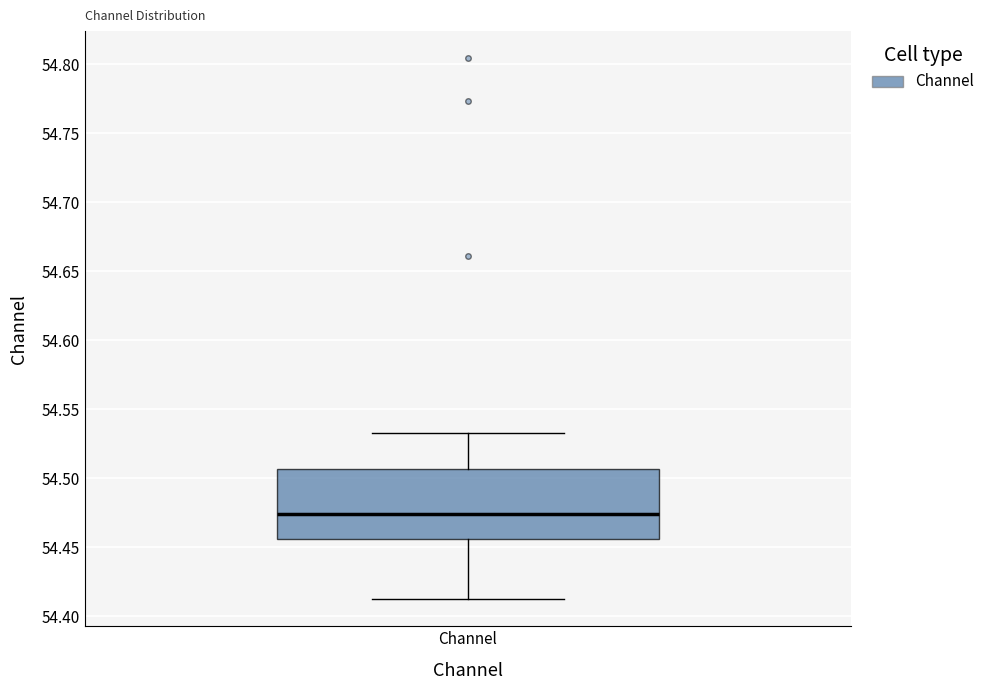

Read this box plot against the y-axis: the position of the median line, the range covered by the box, and the ends of both whiskers. The values are not printed on the chart, so give them approximately, as read against the axis.

median 54.475, box 54.455 to 54.505, whiskers 54.410 to 54.530